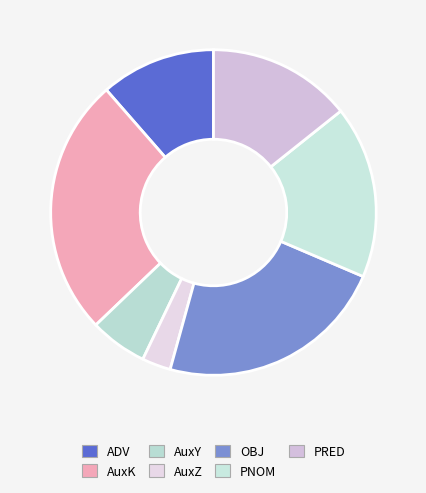

How many slices are in this pie chart?

7